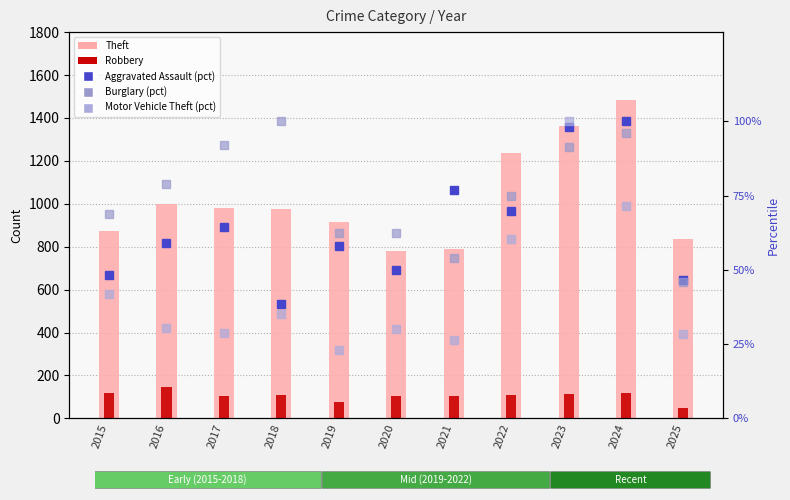

What is the difference between the second highest and second lowest values in the Robbery series?

45.0